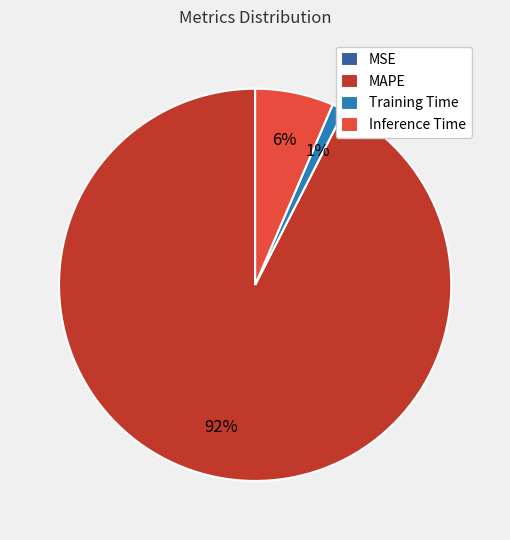

Combined, do MAPE and Inference Time account for over 50%?

Yes